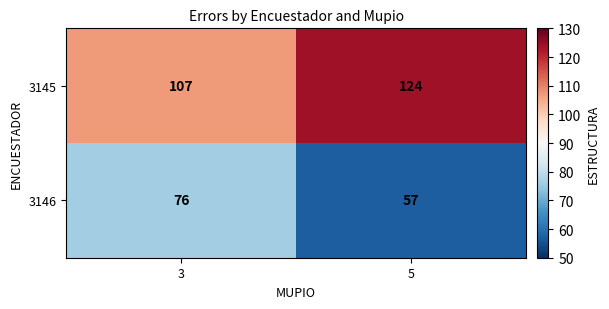

Reading left to right, what are all the values shown in this chart?

3145: 107	124
3146: 76	57